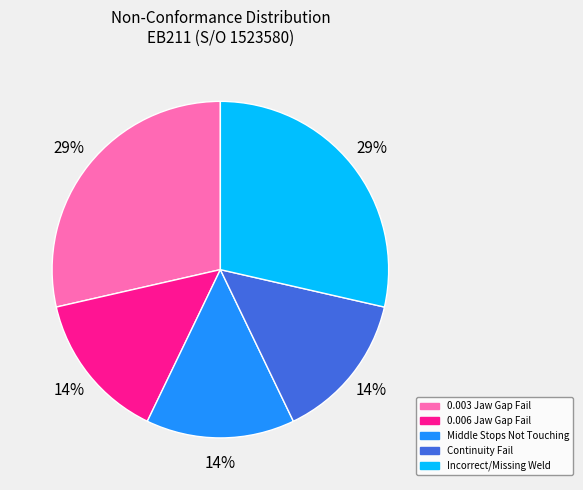

Is the sum of Middle Stops Not Touching and 0.006 Jaw Gap Fail greater than half?

No